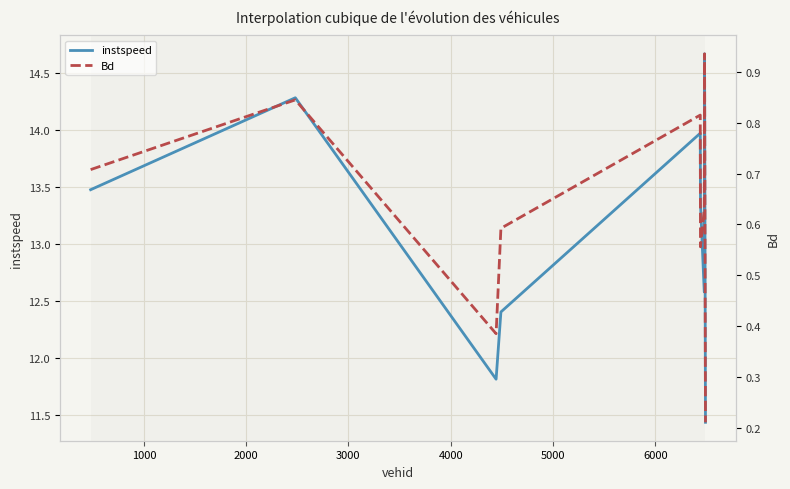

True or false: Bd and instspeed intersect in this chart.

False